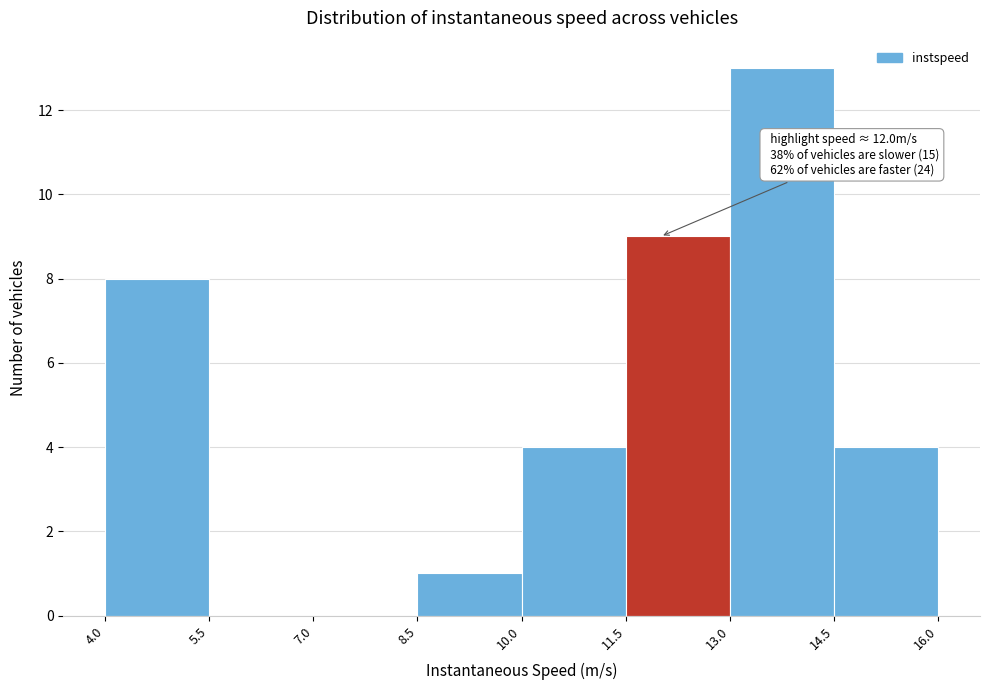

Over which range of the x-axis is the bar tallest?

13.0 to 14.5